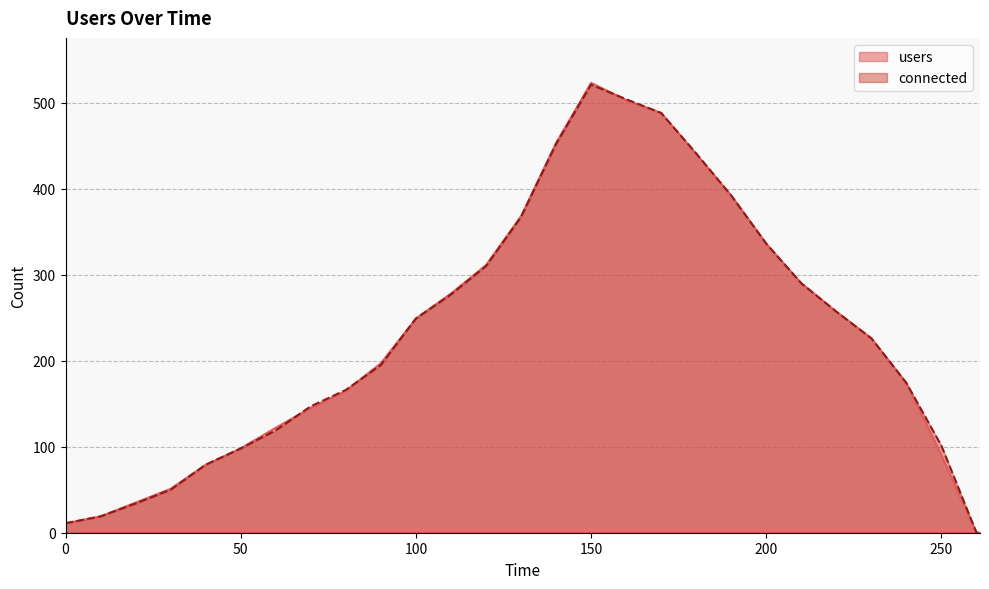

What are all the series names shown in the legend?

users, connected